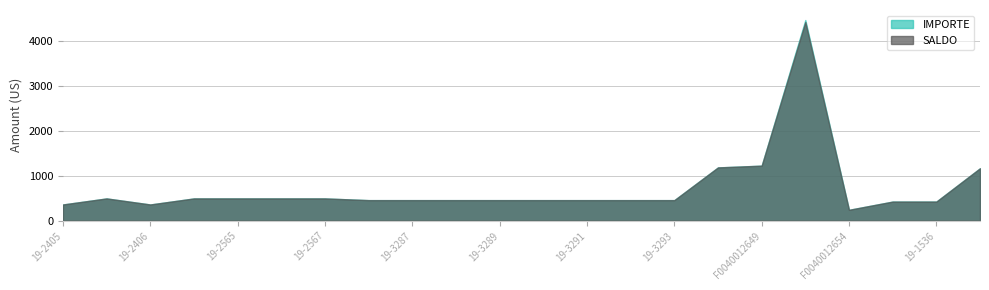

True or false: IMPORTE has a value of 496.1 at 19-2565.

True